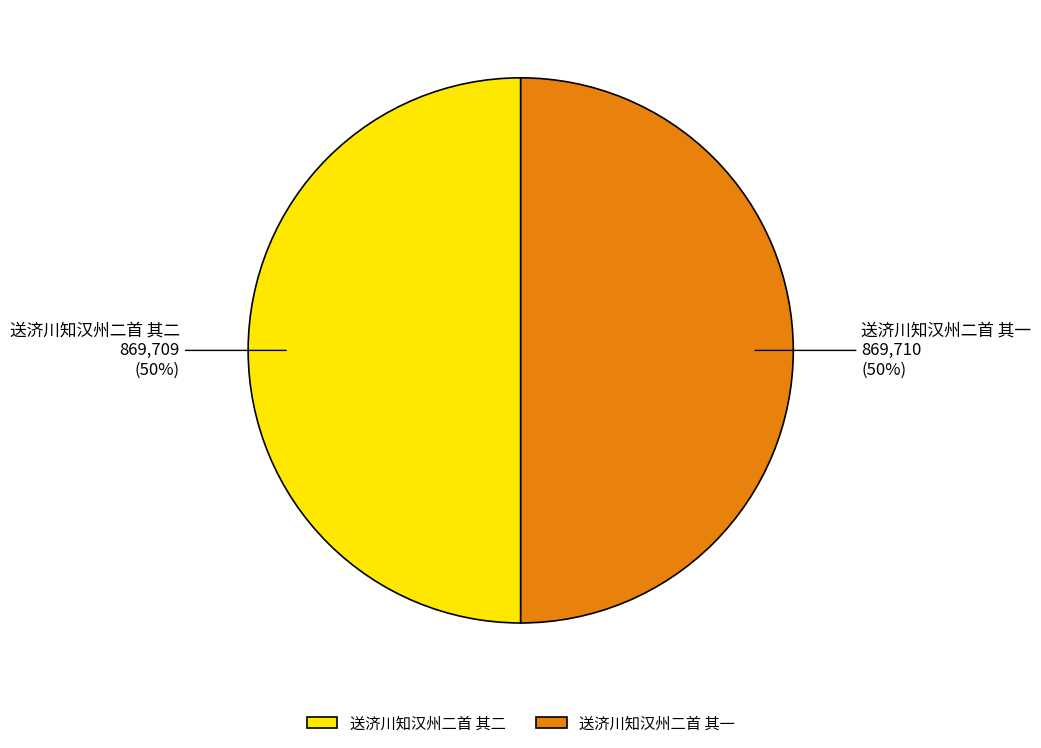

Is it true that 送济川知汉州二首 其二 is 50% of the pie?

True